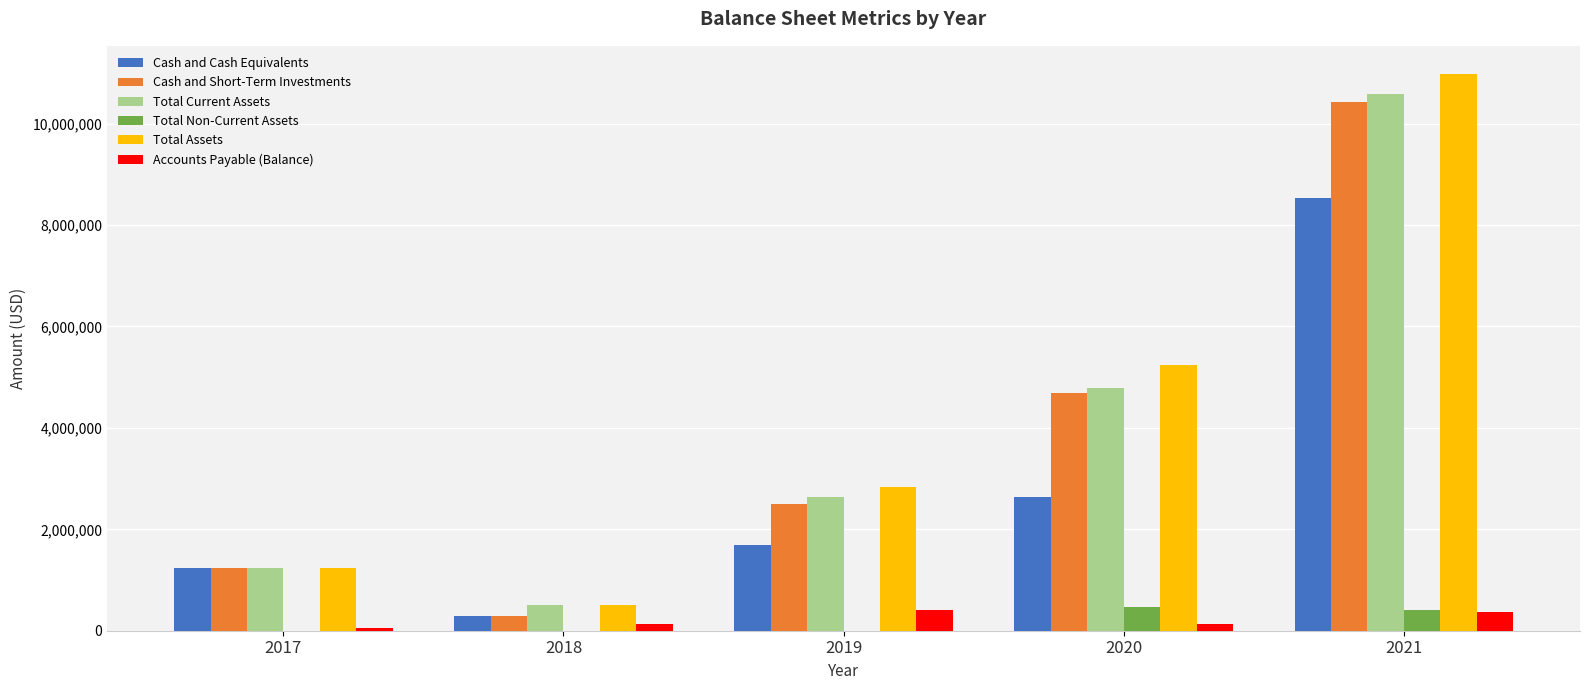

What is the highest value of the Accounts Payable (Balance) series?

403885